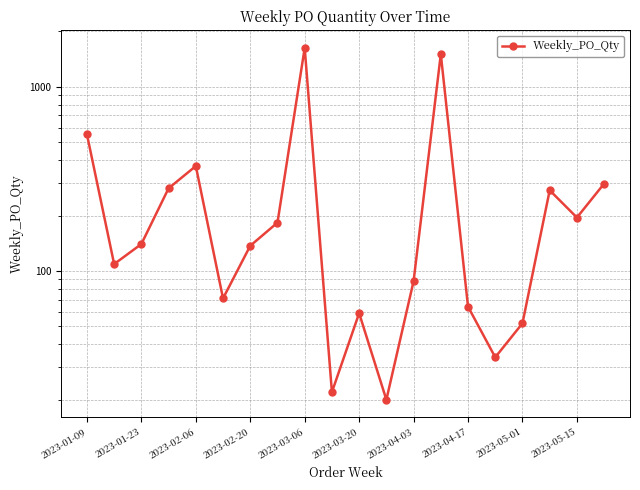

True or false: the data shows 64 at 2023-04-17.

True